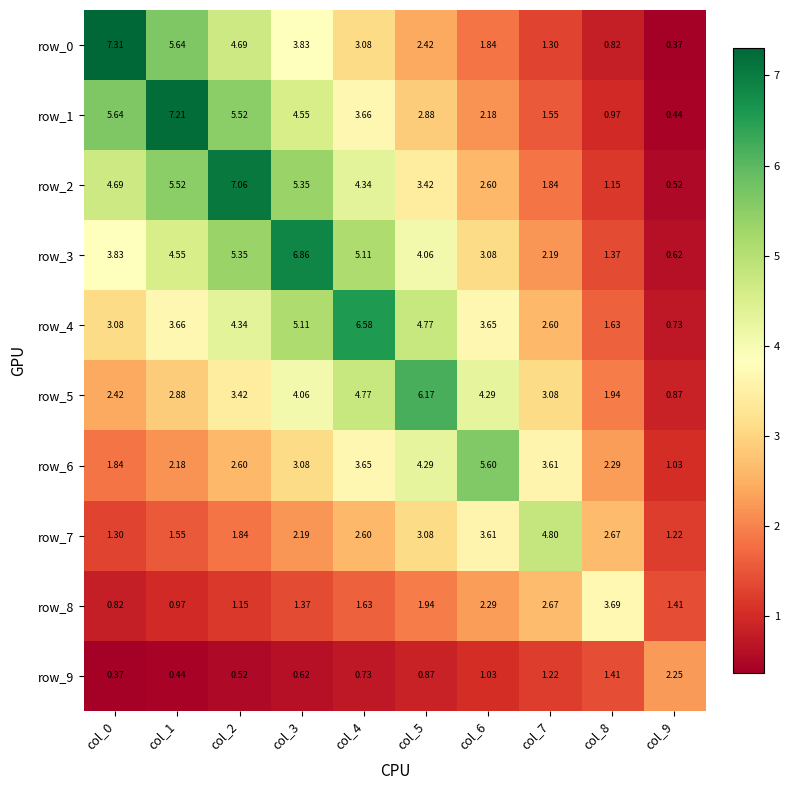

Is the value of row_4 at col_5 greater than the value of row_3 at col_7?

Yes